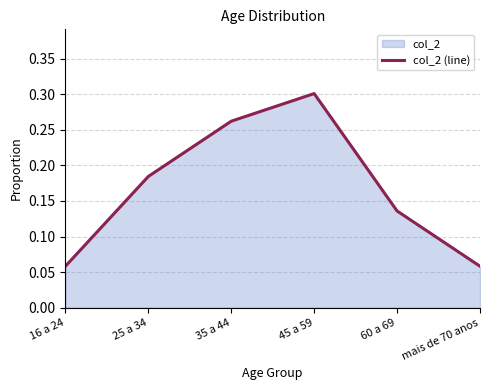

What is the change in value from 16 a 24 to 60 a 69?

+0.1